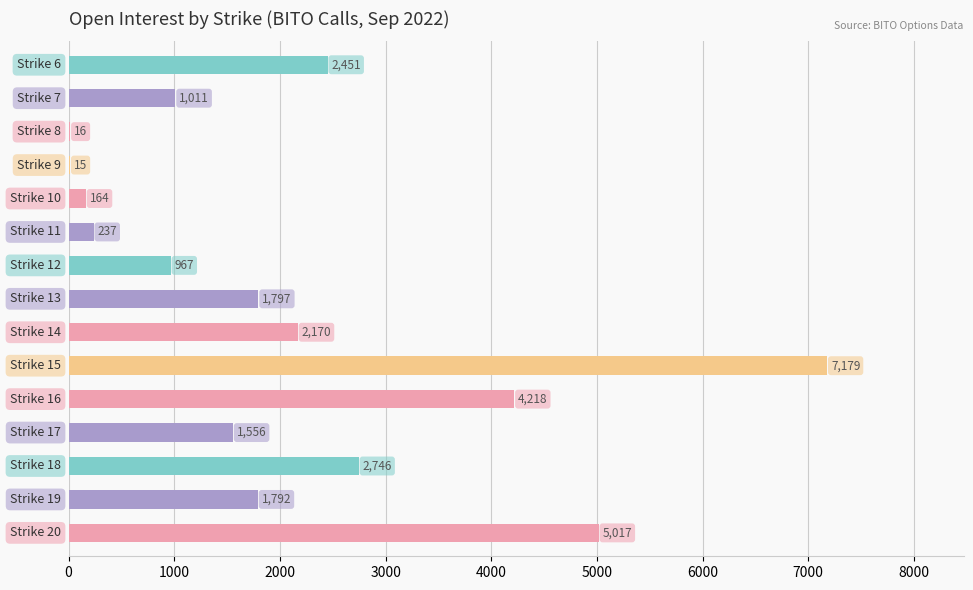

What is the sum of all values?

31336